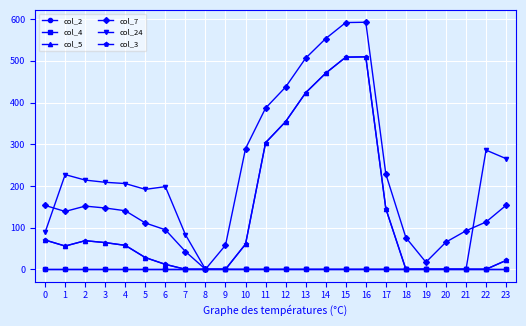

How many values in col_3 are above zero?

16